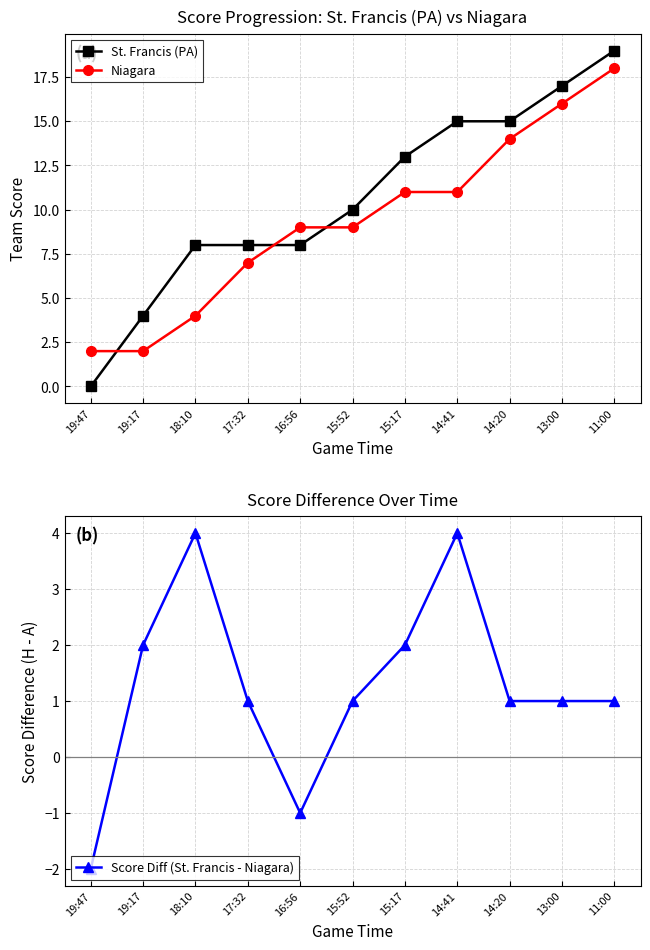

At 13:00, list the series in order from smallest to largest.

Score Diff (St. Francis - Niagara), Niagara, St. Francis (PA)